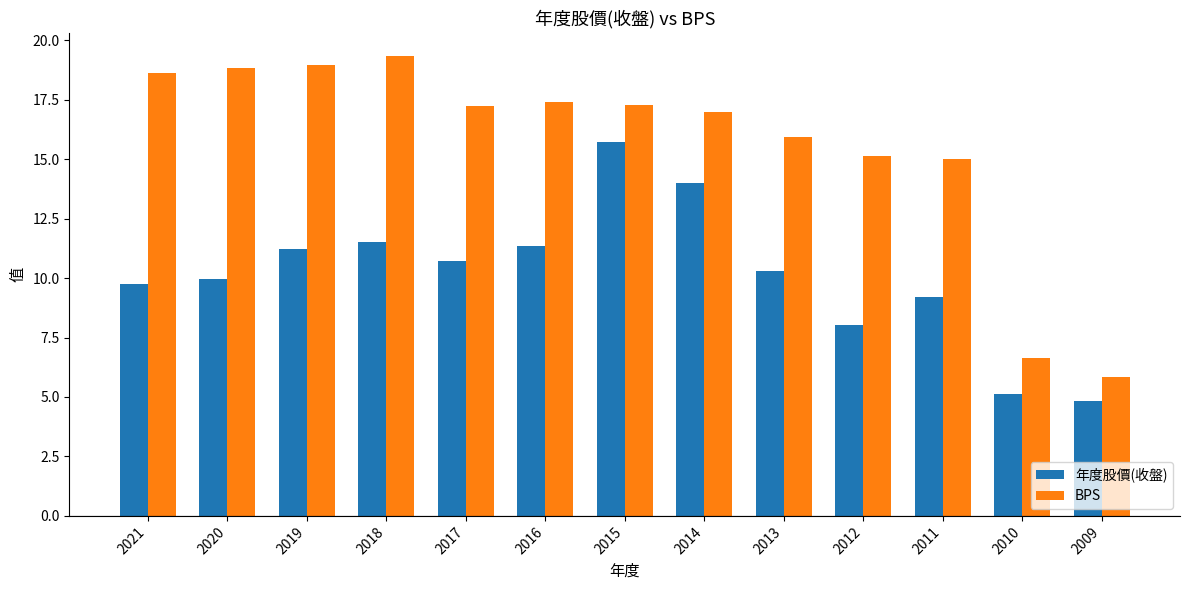

The value of 年度股價(收盤) at 2021 is 9.7. True or false?

True